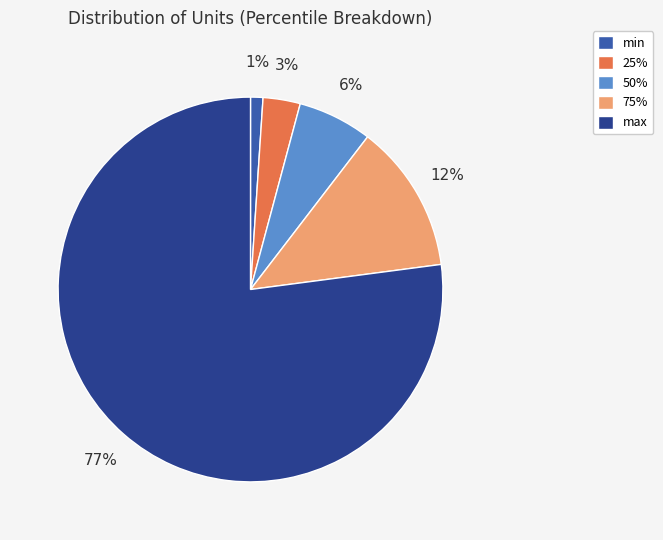

Combined, do min and 75% account for over 50%?

No